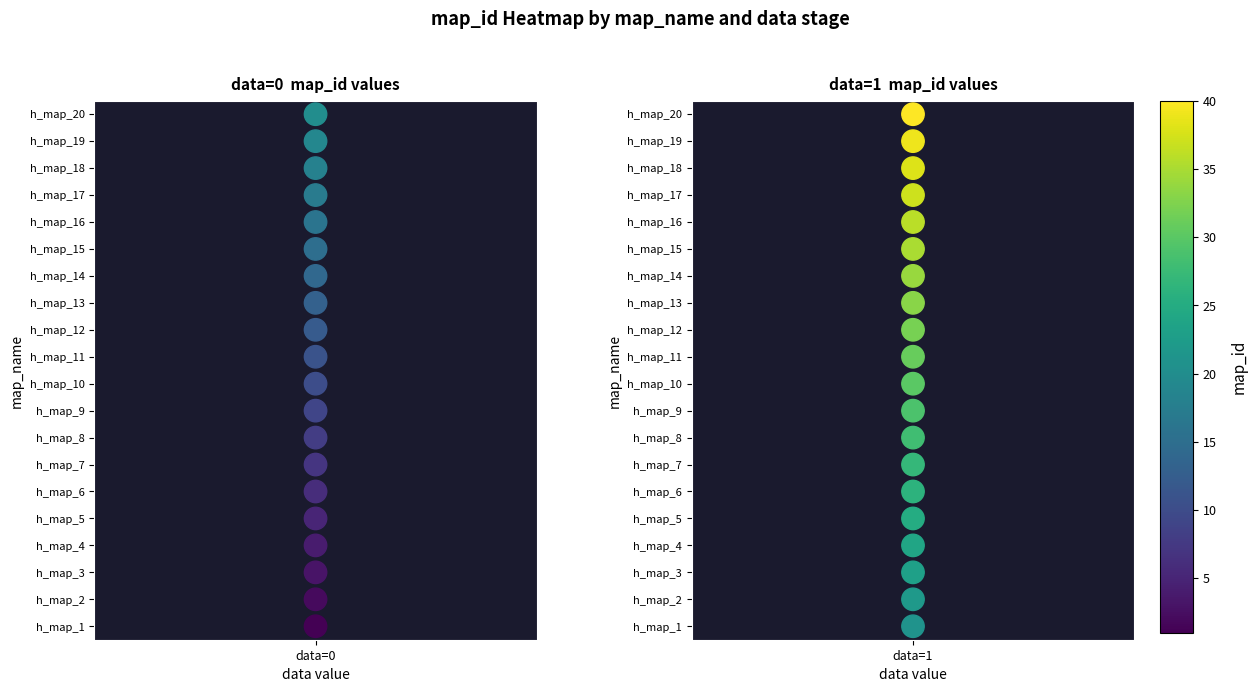

At which label is the value closest to 9?

data=1